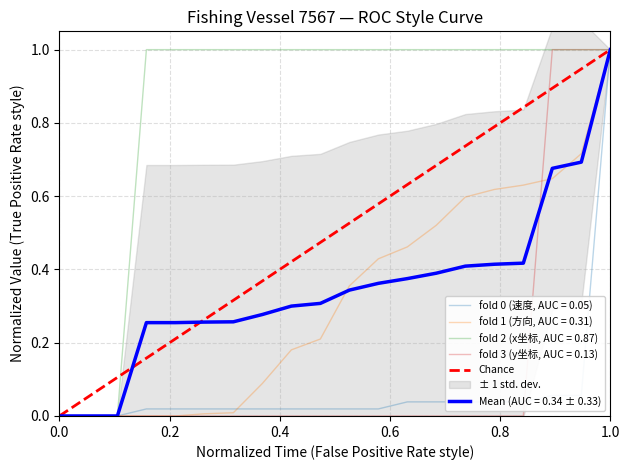

What is the value of the 2nd point from the left?

1